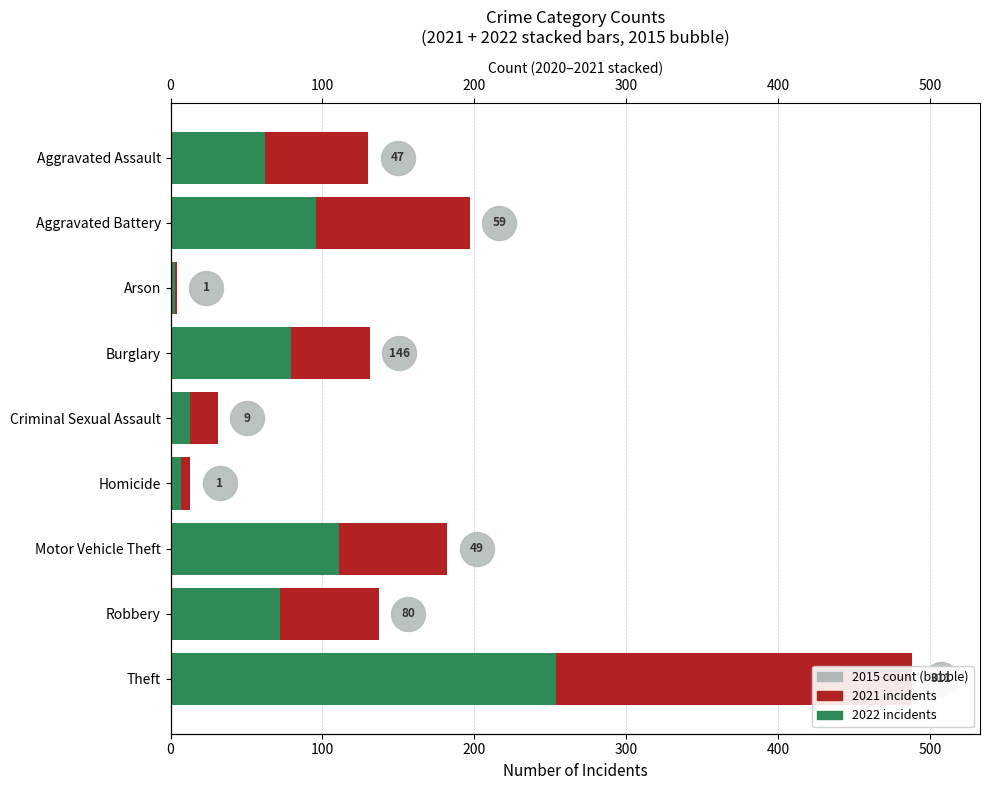

Which series has the widest spread of Y values?

2022 (green segment)